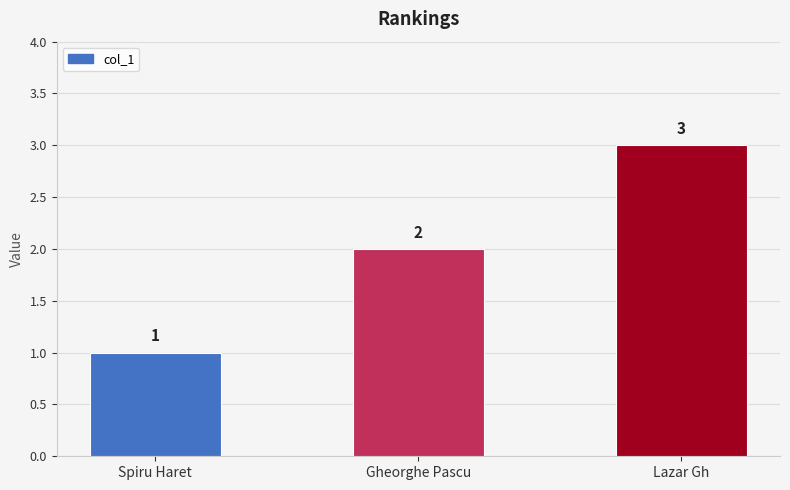

What is the average value?

2